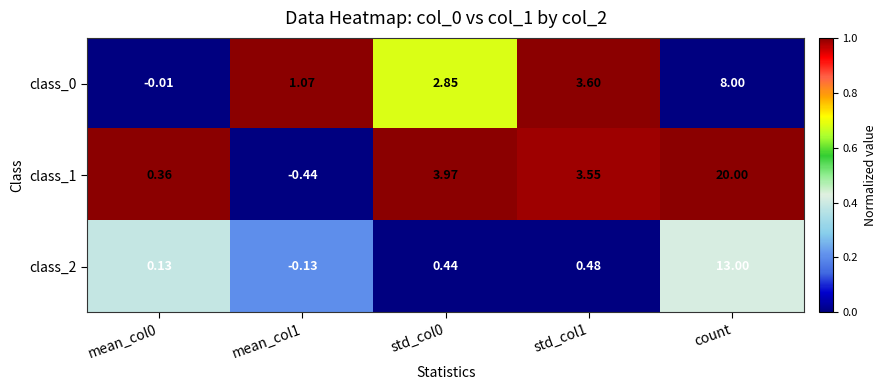

At which category does the chart reach its peak across all series?

count